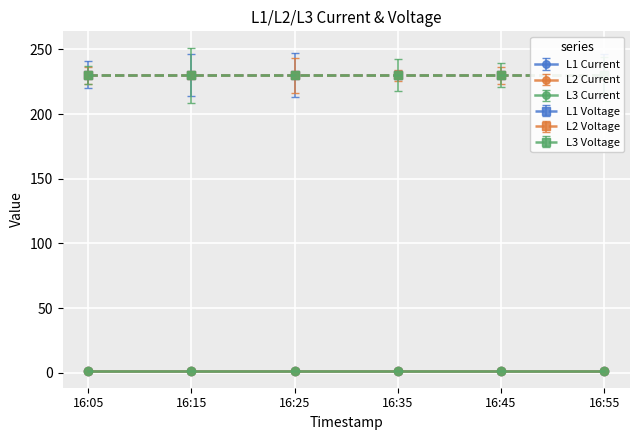

What is the difference between the highest and lowest values at 16:35?

229.4